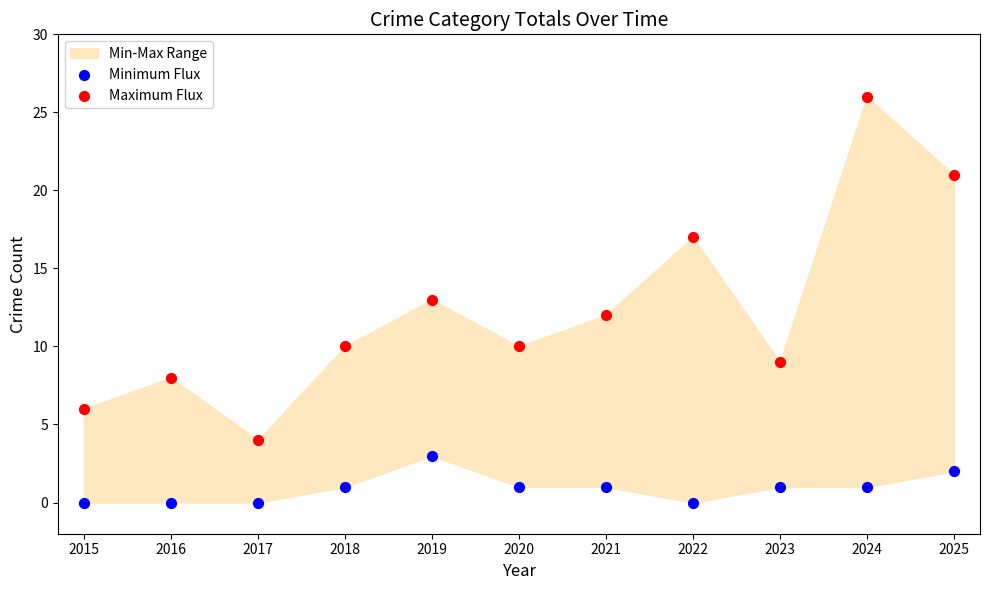

Which series reaches the maximum Y coordinate?

Maximum Flux